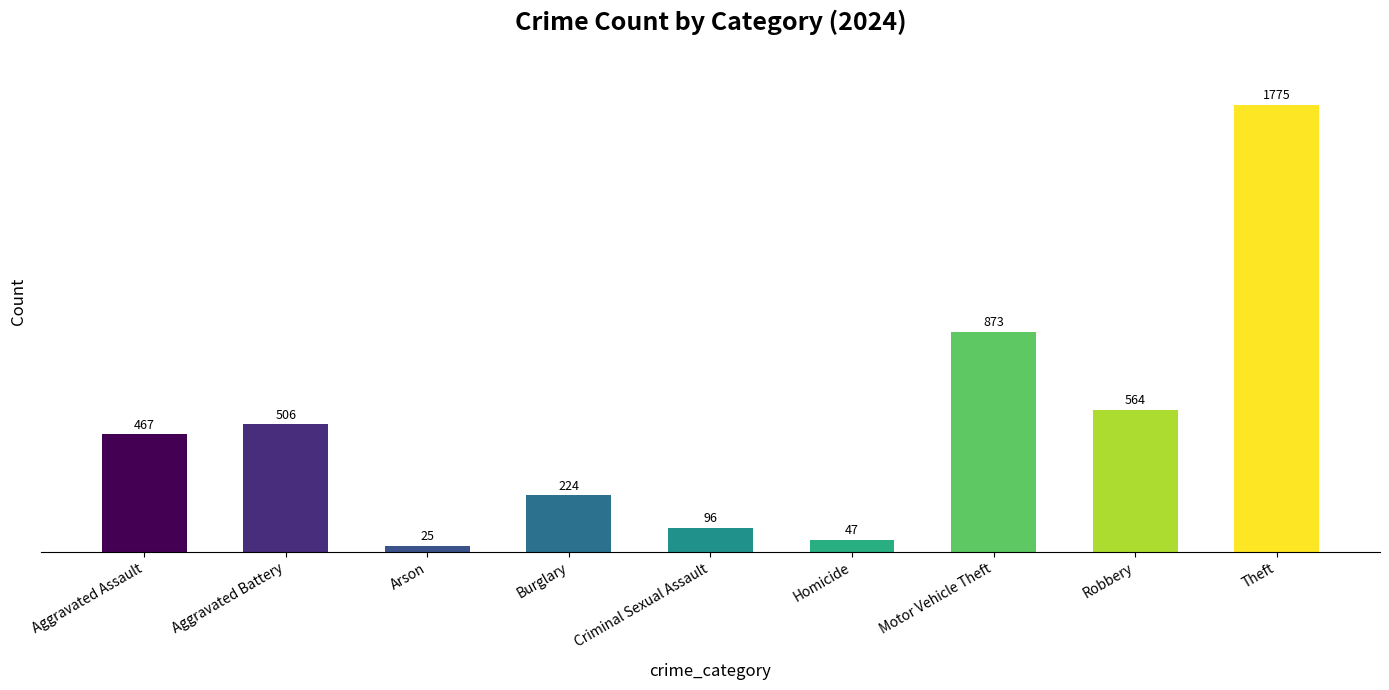

What is the value of the 6th bar from the left?

47